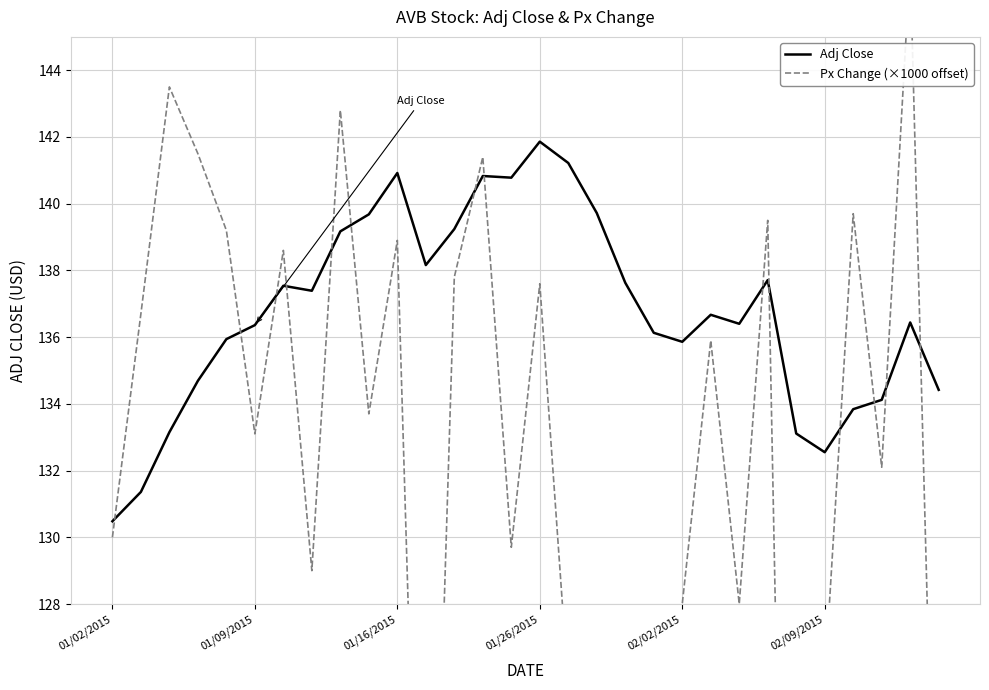

True or false: Adj Close has more than 0 points higher than both neighbors.

True